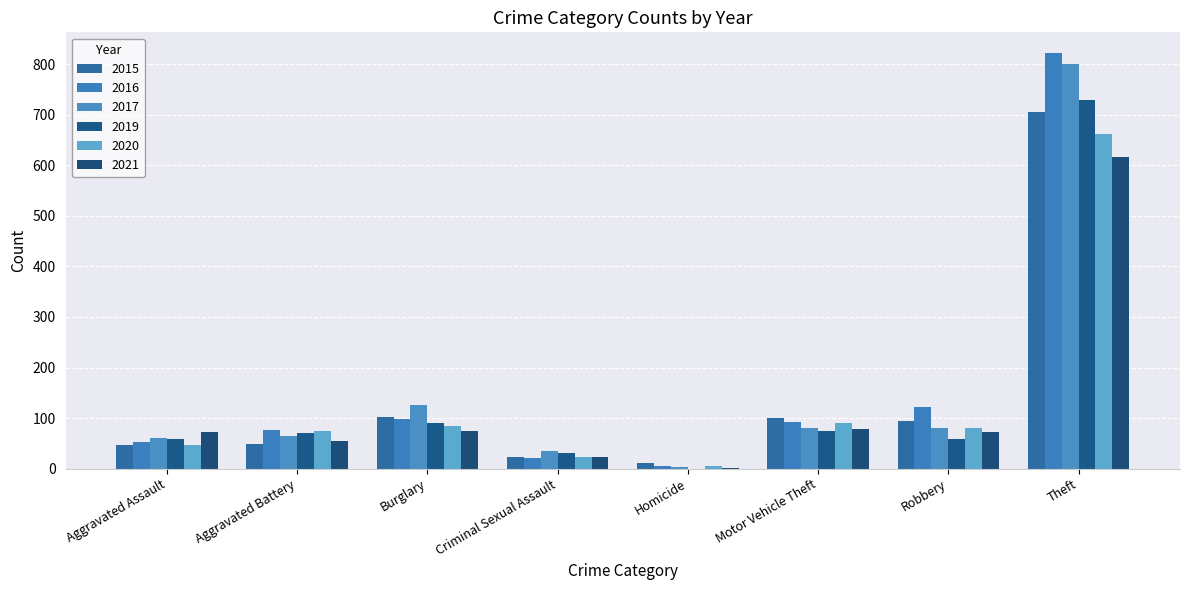

At which category is the sum across all series the highest?

Theft